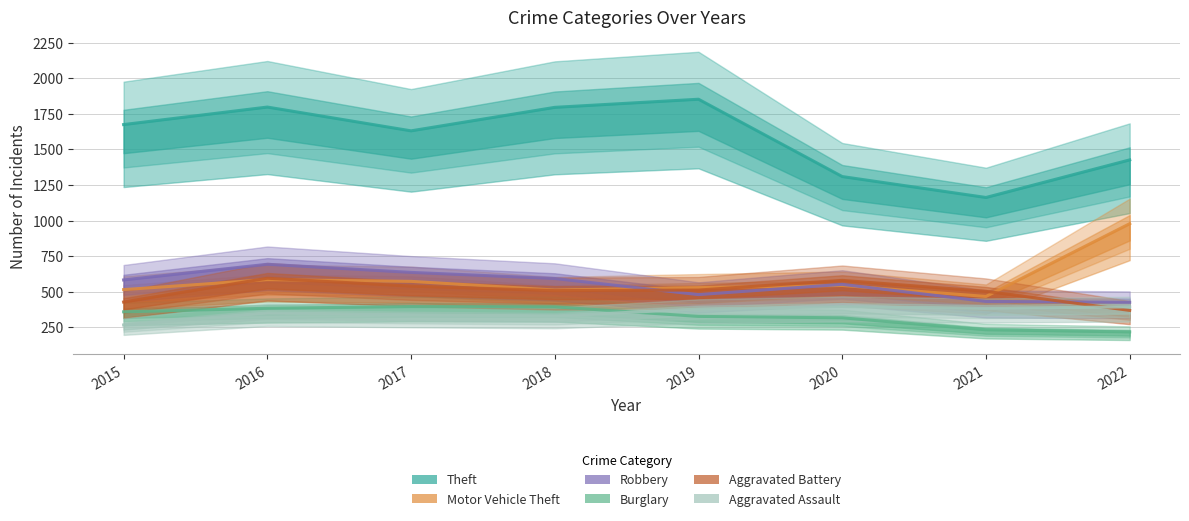

At which label does Motor Vehicle Theft first exceed 544?

2016